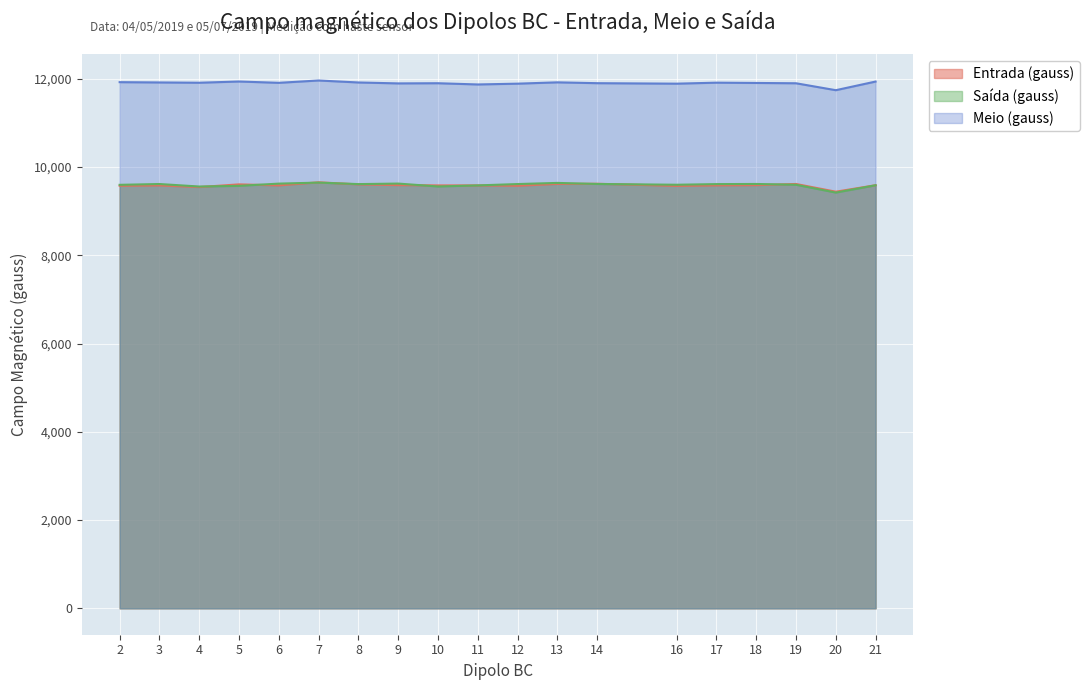

What is the lowest value of the Saída (gauss) series?

9421.0